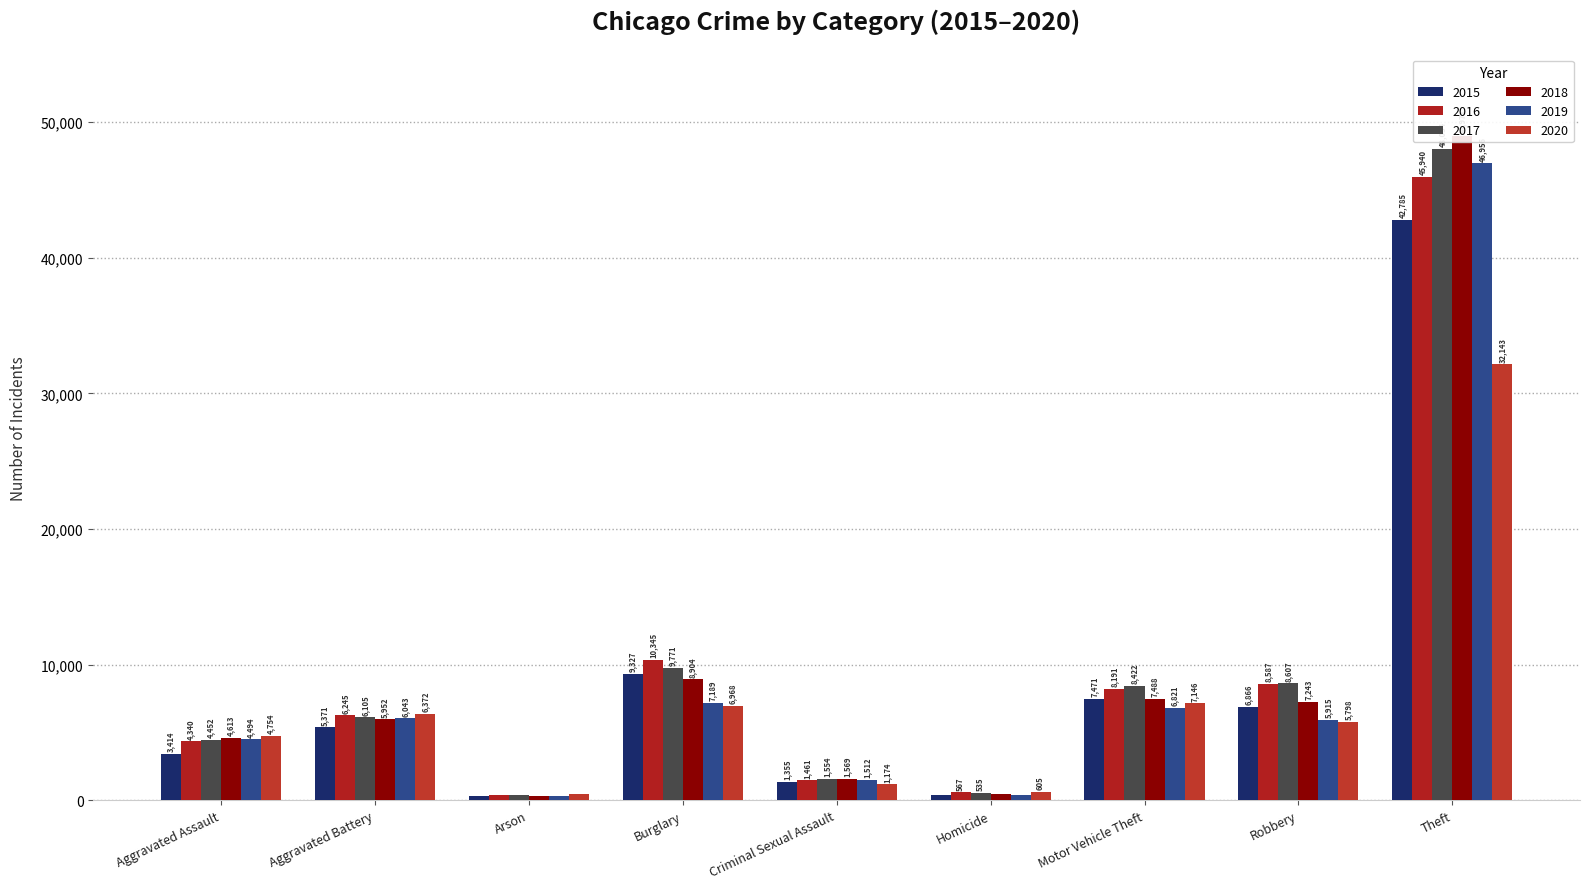

How many bars are there in each group?

6